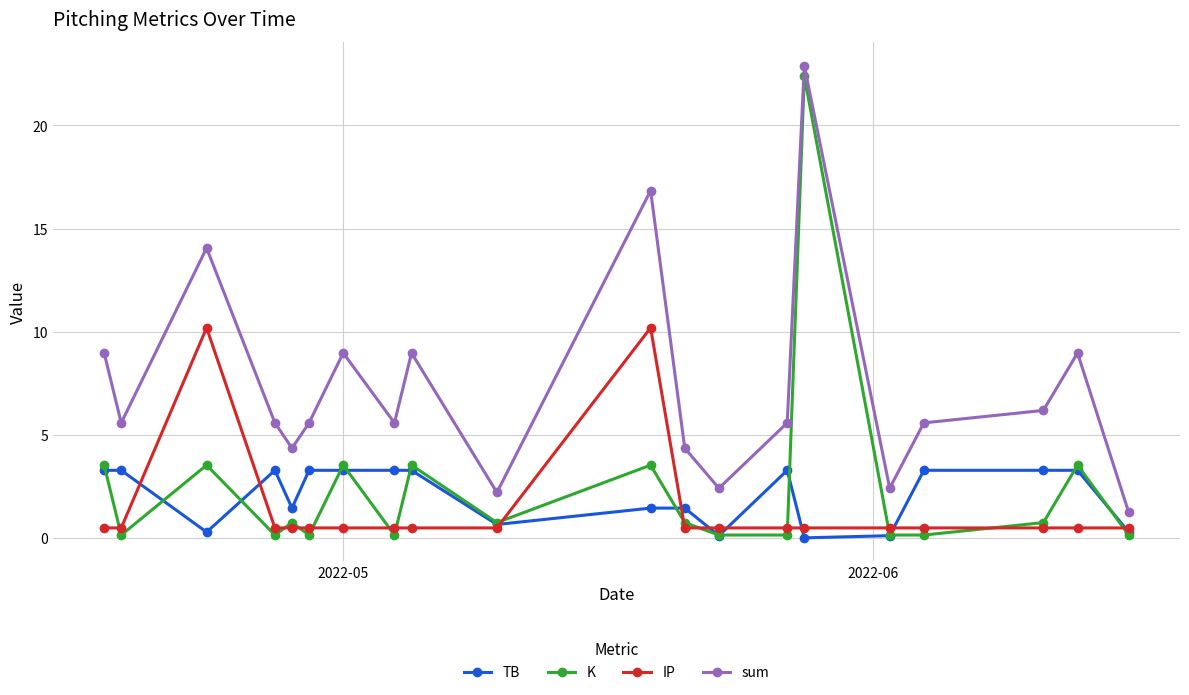

What are all the series names shown in the legend?

TB, K, IP, sum